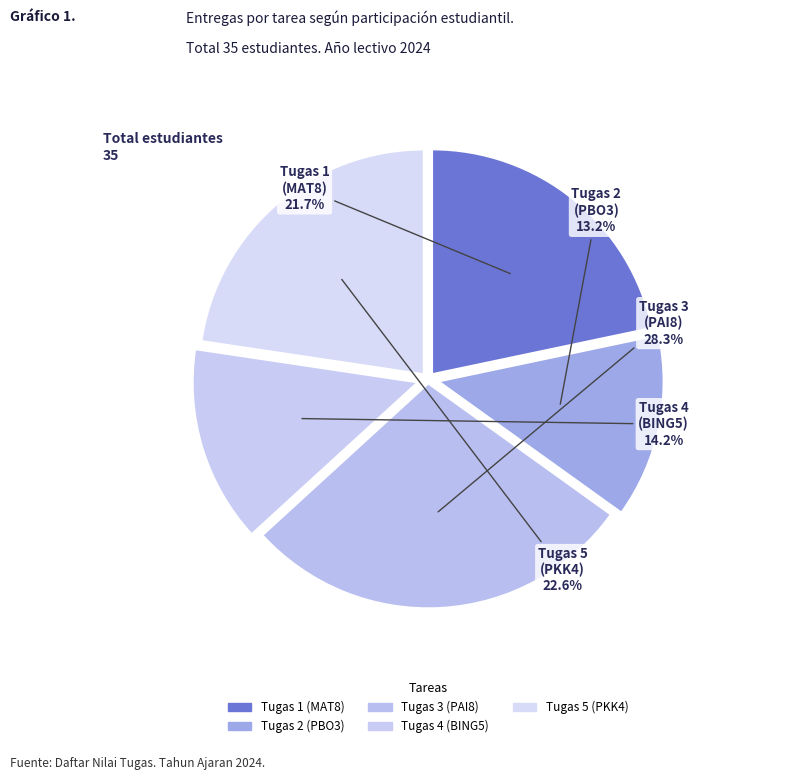

How many segments does this pie chart have?

5